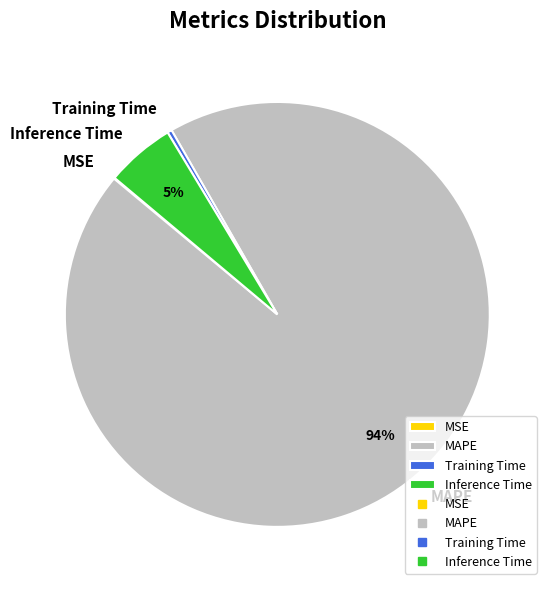

Is there a majority slice in this chart?

Yes